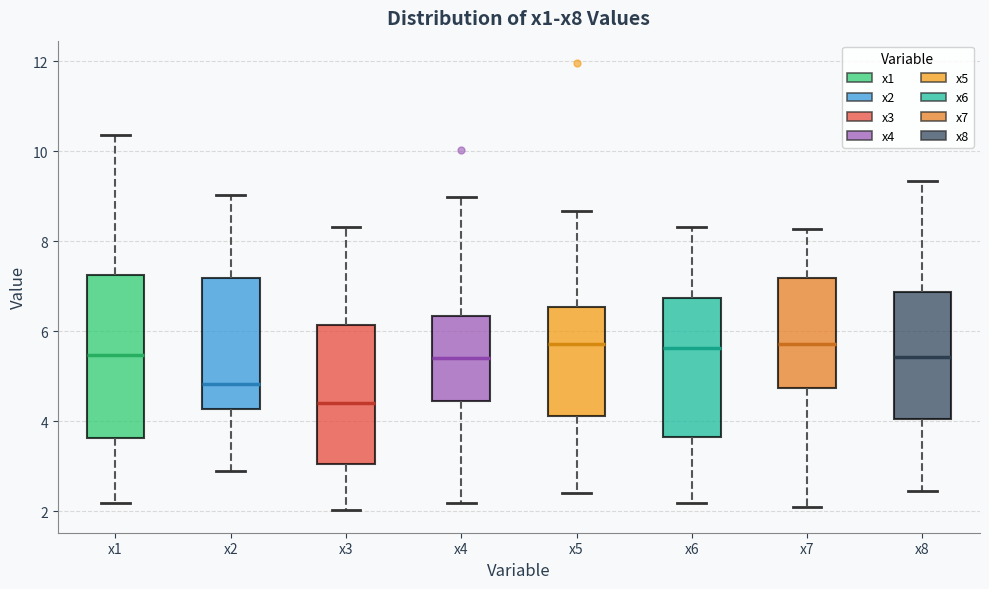

Reading left to right, transcribe this box plot: for each box, give where its median line is, the range the box spans, and where its two whiskers end, as read against the y-axis. The values are not printed on the chart, so give them approximately, as read against the axis.

x1: median 5.4, box 3.6 to 7.2, whiskers 2.2 to 10.4
x2: median 4.8, box 4.2 to 7.2, whiskers 2.8 to 9.0
x3: median 4.4, box 3.0 to 6.2, whiskers 2.0 to 8.4
x4: median 5.4, box 4.4 to 6.4, whiskers 2.2 to 9.0
x5: median 5.8, box 4.2 to 6.6, whiskers 2.4 to 8.6
x6: median 5.6, box 3.6 to 6.8, whiskers 2.2 to 8.4
x7: median 5.8, box 4.8 to 7.2, whiskers 2.0 to 8.2
x8: median 5.4, box 4.0 to 6.8, whiskers 2.4 to 9.4